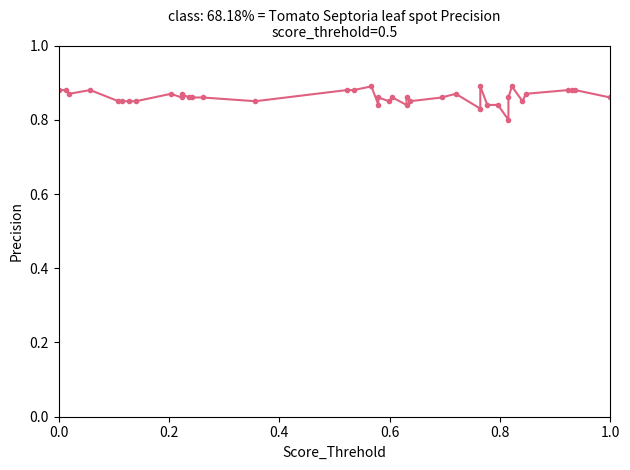

How many interior local valleys (lower than both neighbors) does the data have?

10